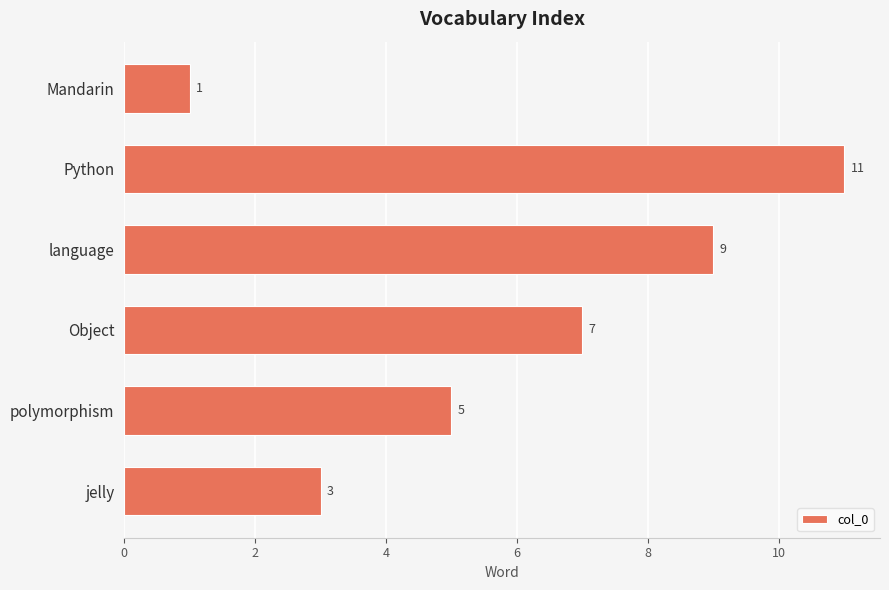

Does the chart contain any negative values?

No